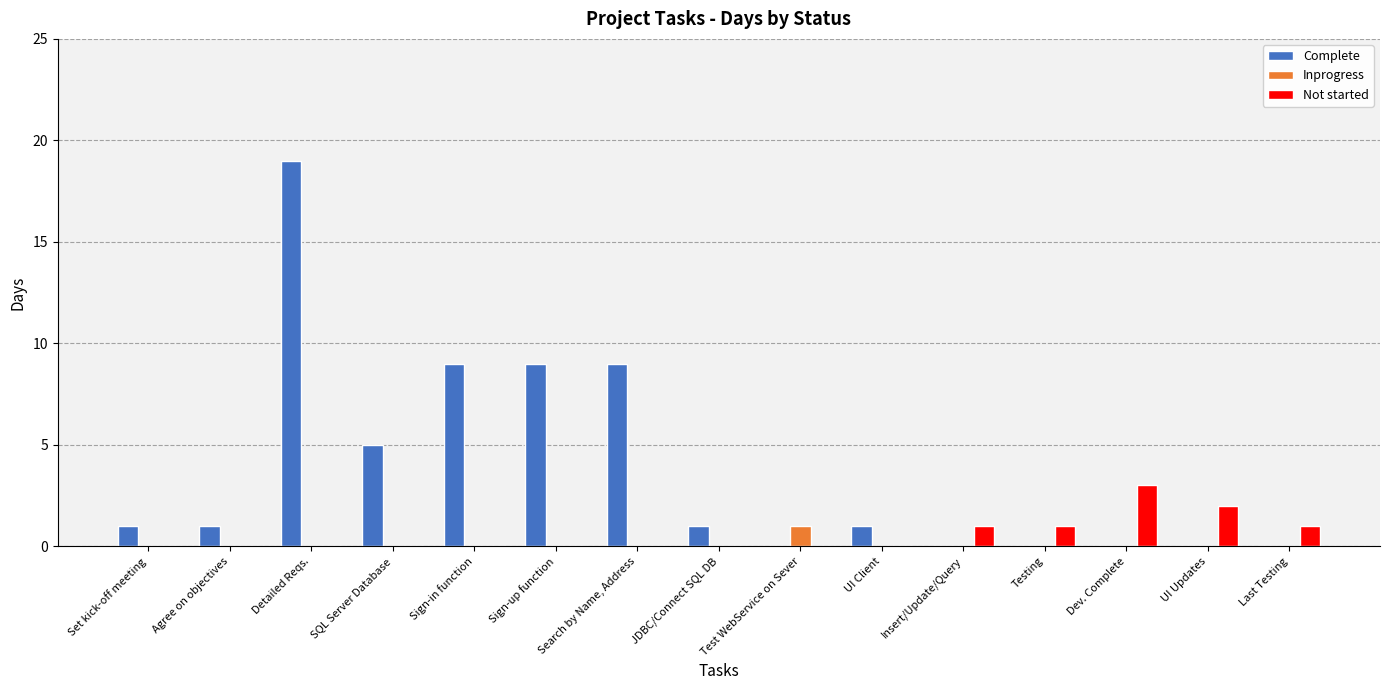

True or false: Not started has a value of 1 at Sign-up function.

False